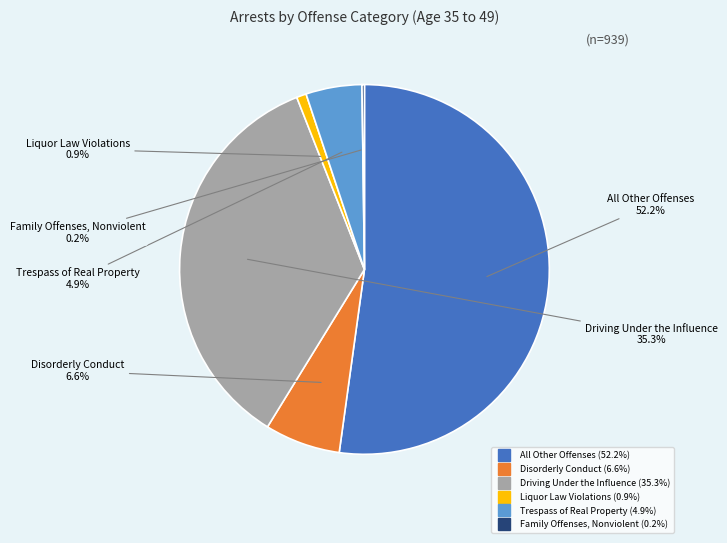

Does any single category account for the majority?

Yes